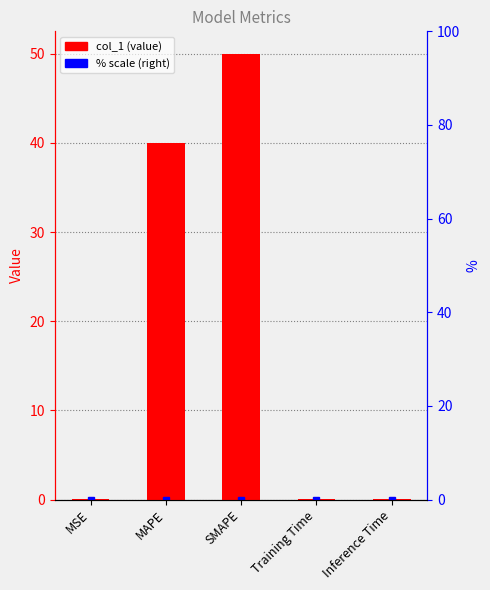

At which label is the value closest to 25?

MAPE